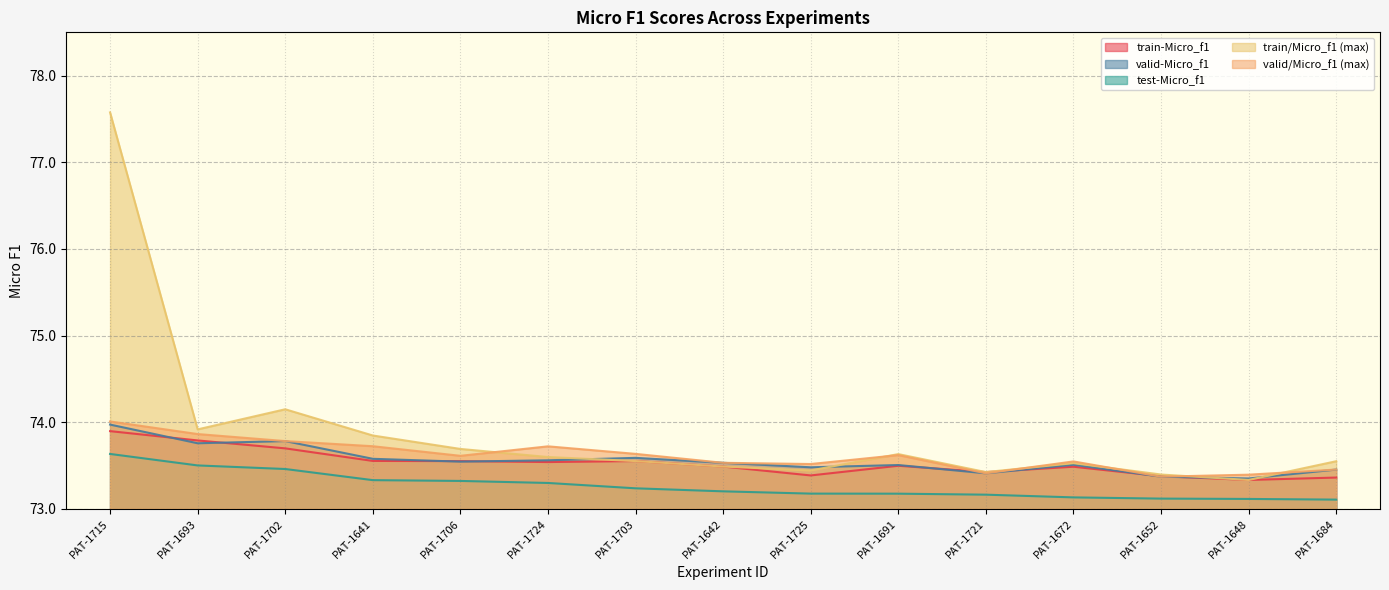

The value of valid/Micro_f1 (max) at PAT-1648 is 73.4. True or false?

True